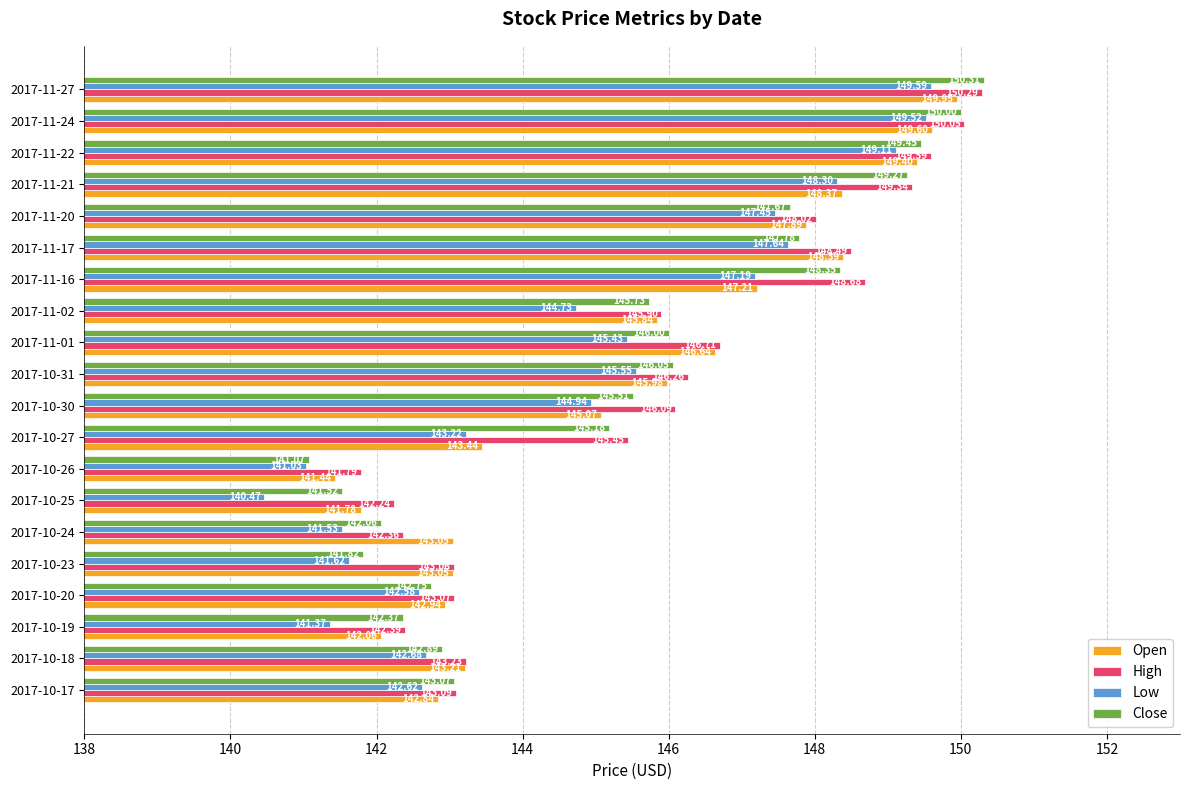

What are all the series names shown in the legend?

Open, High, Low, Close